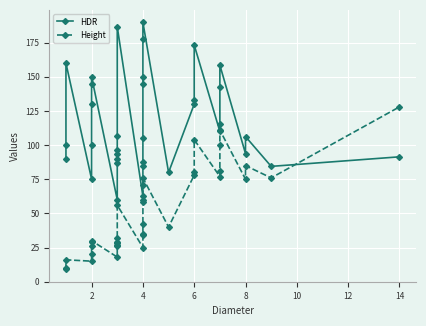

What is the value of the HDR point at the 32nd from the left?

93.8